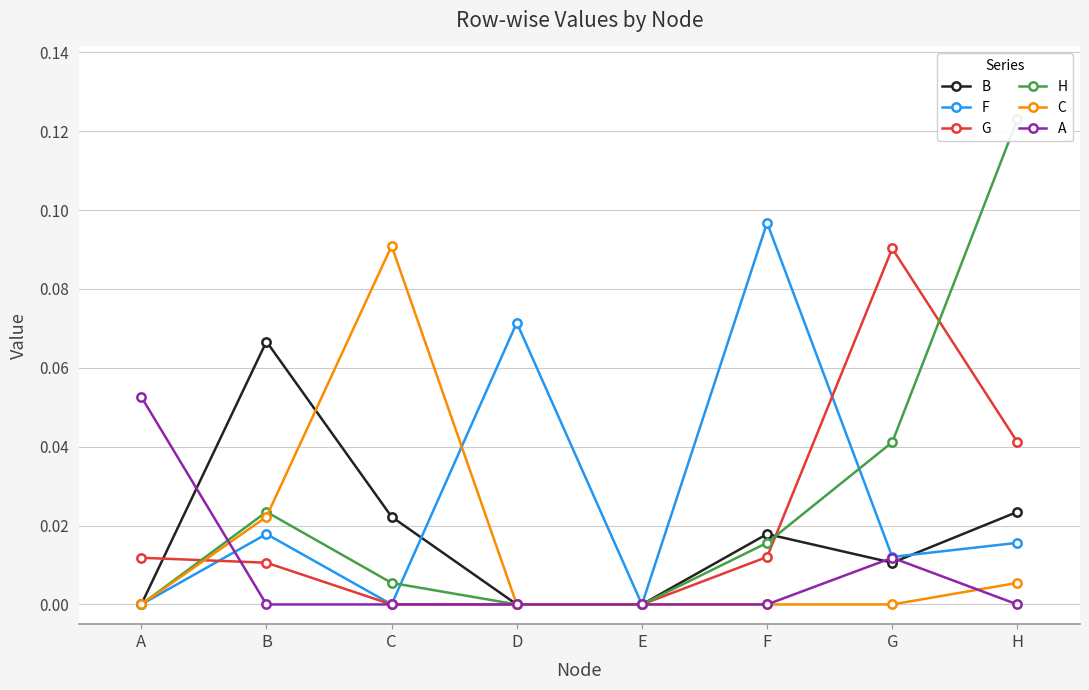

In A, how many points are higher than both neighbors (excluding endpoints)?

1